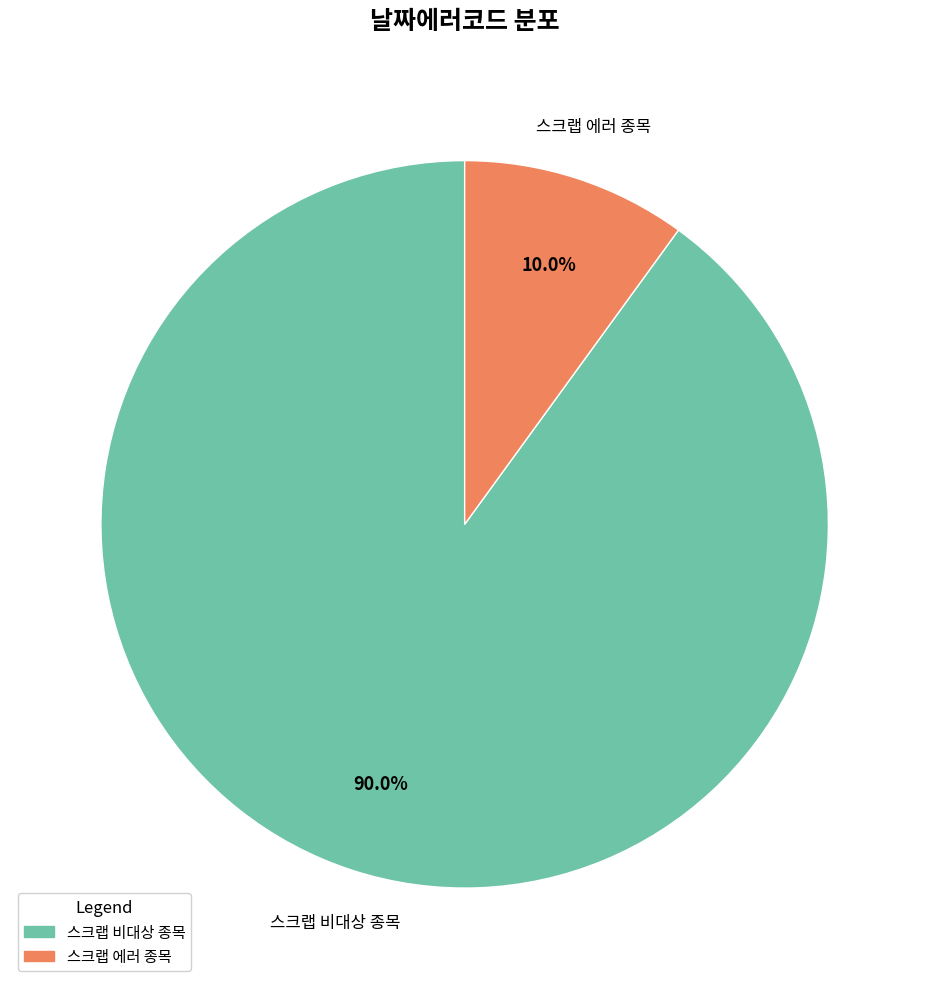

Is it true that 스크랩 에러 종목 is 10% of the pie?

True